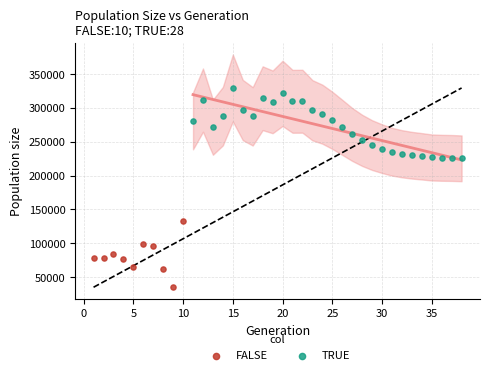

Which series reaches the minimum Y coordinate?

FALSE